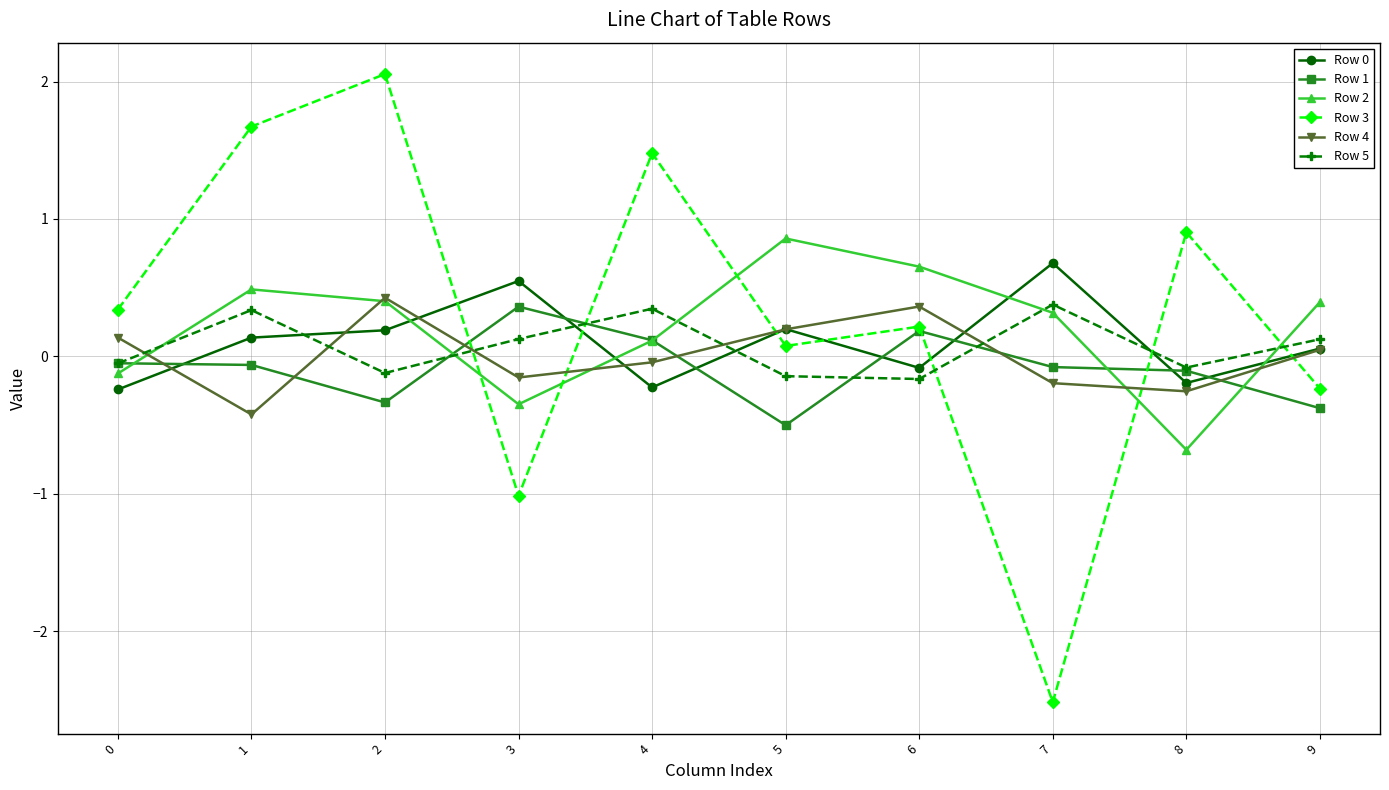

What is the value of the Row 2 point at the 3rd from the left?

0.4